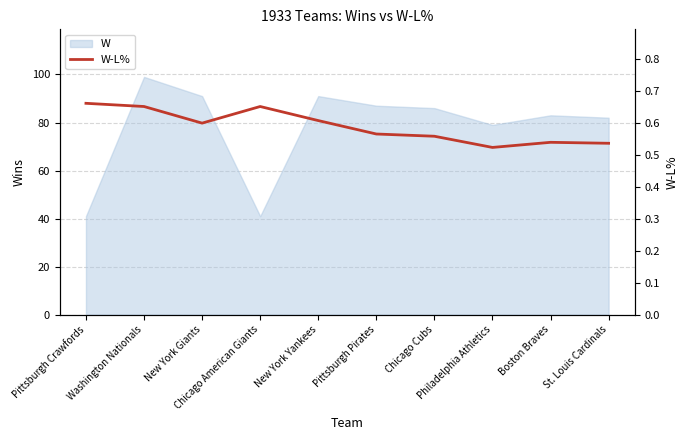

Between Chicago Cubs and Washington Nationals, which is larger?

Washington Nationals